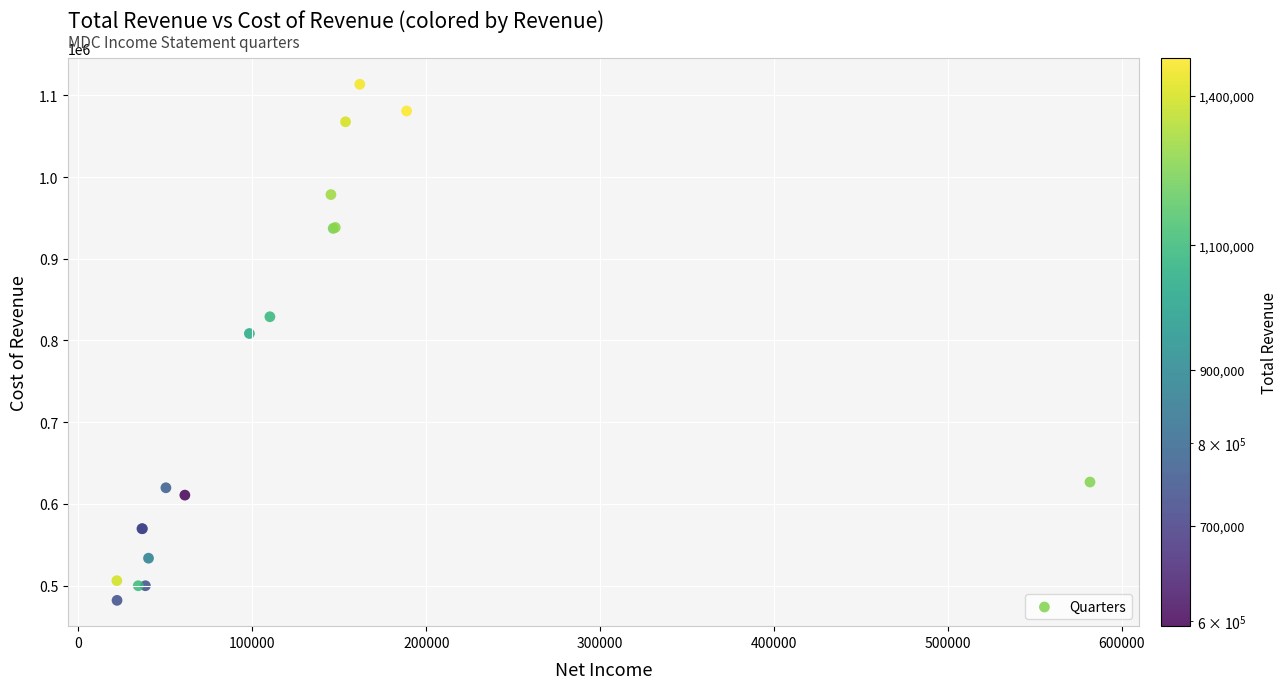

What Y value in the scatter plot is closest to 797700?

808500